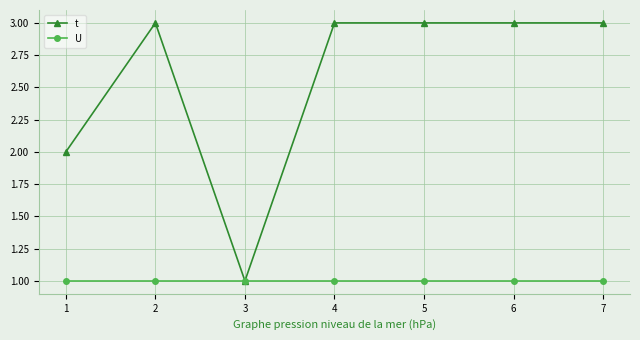

What is the average value of the U series?

1